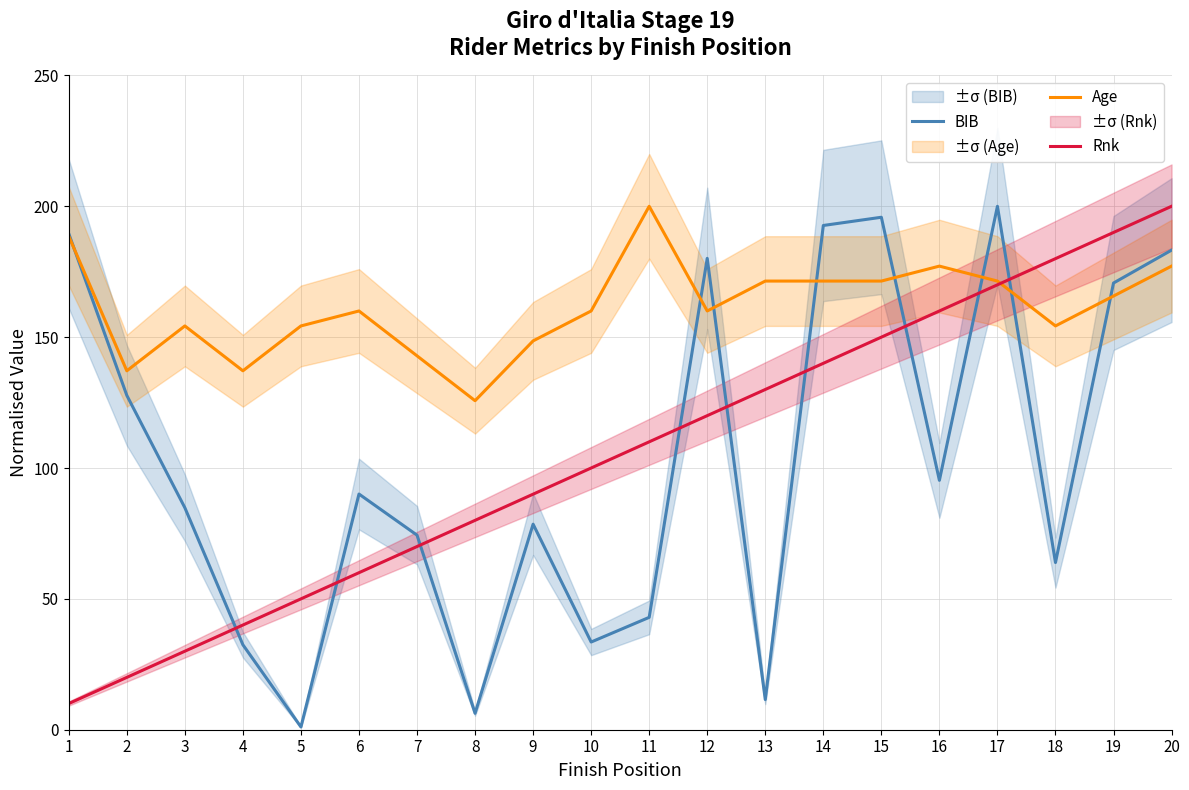

Which series has the largest total across all categories?

Age